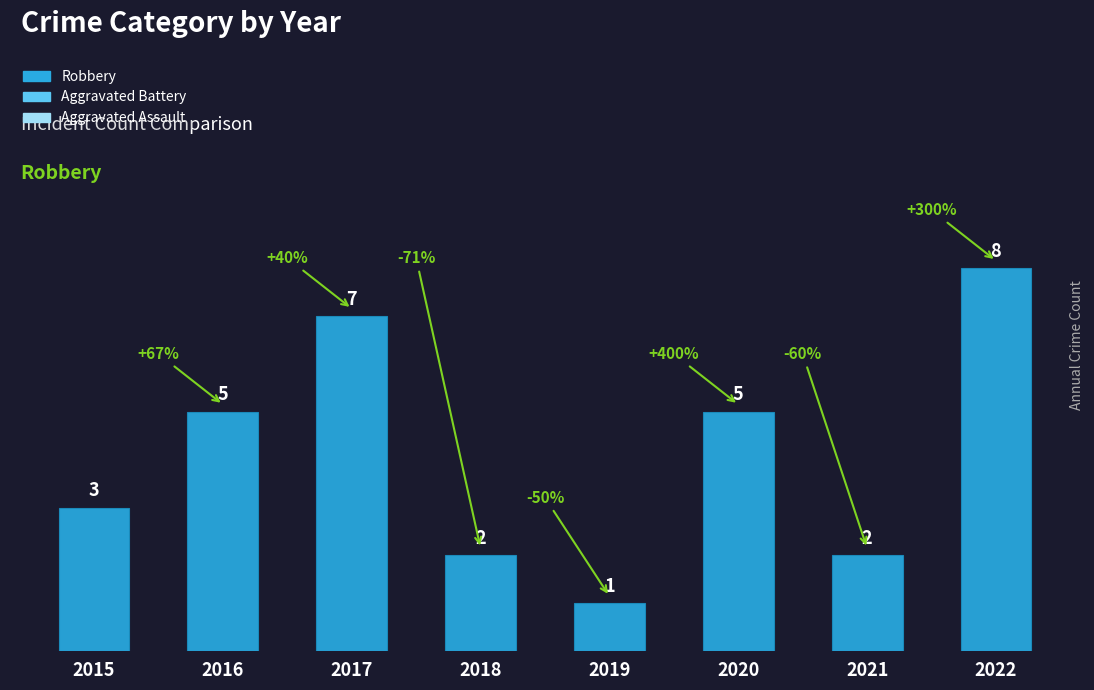

How many data points are less than 5?

4